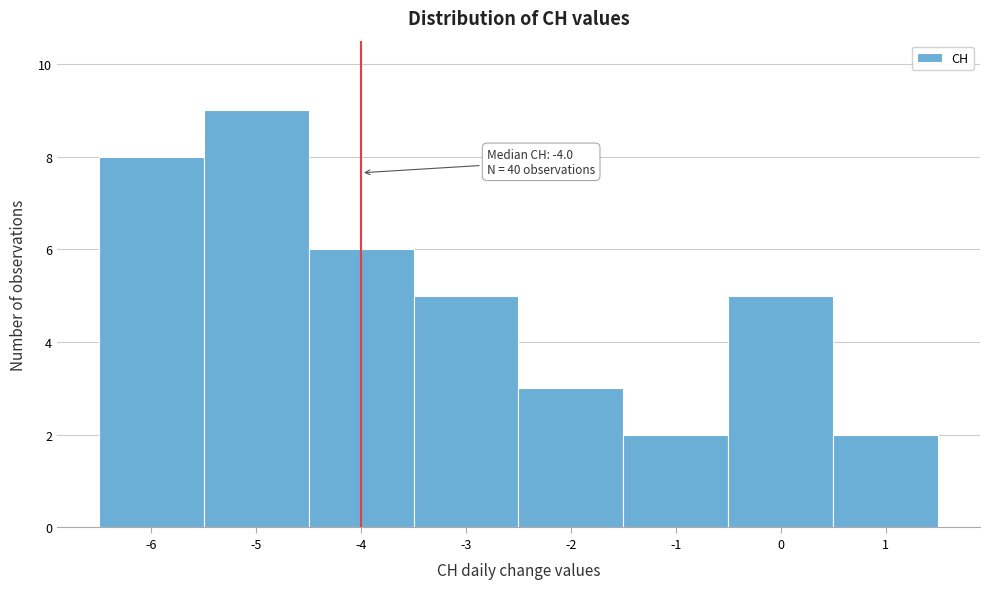

Which range on the x-axis has the tallest bar?

-5.5 to -4.5